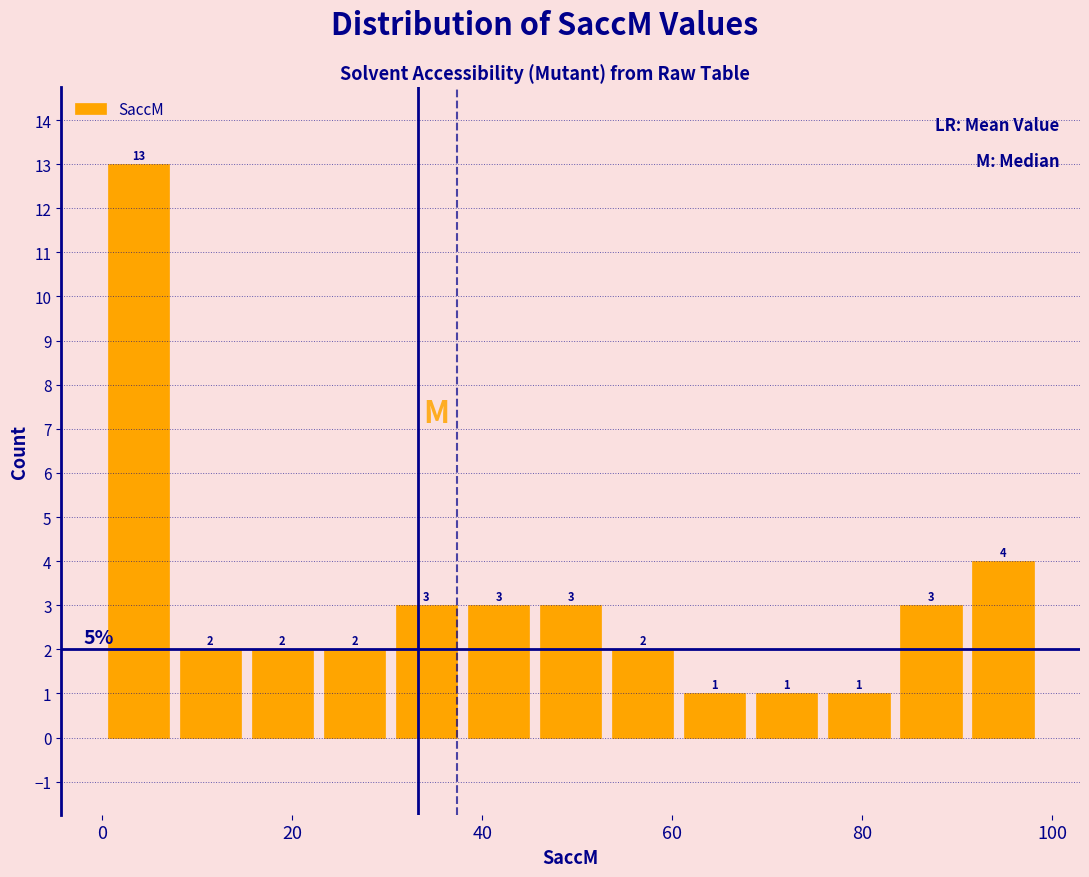

Read against the x-axis, roughly where is the centre of the tallest bar?

4